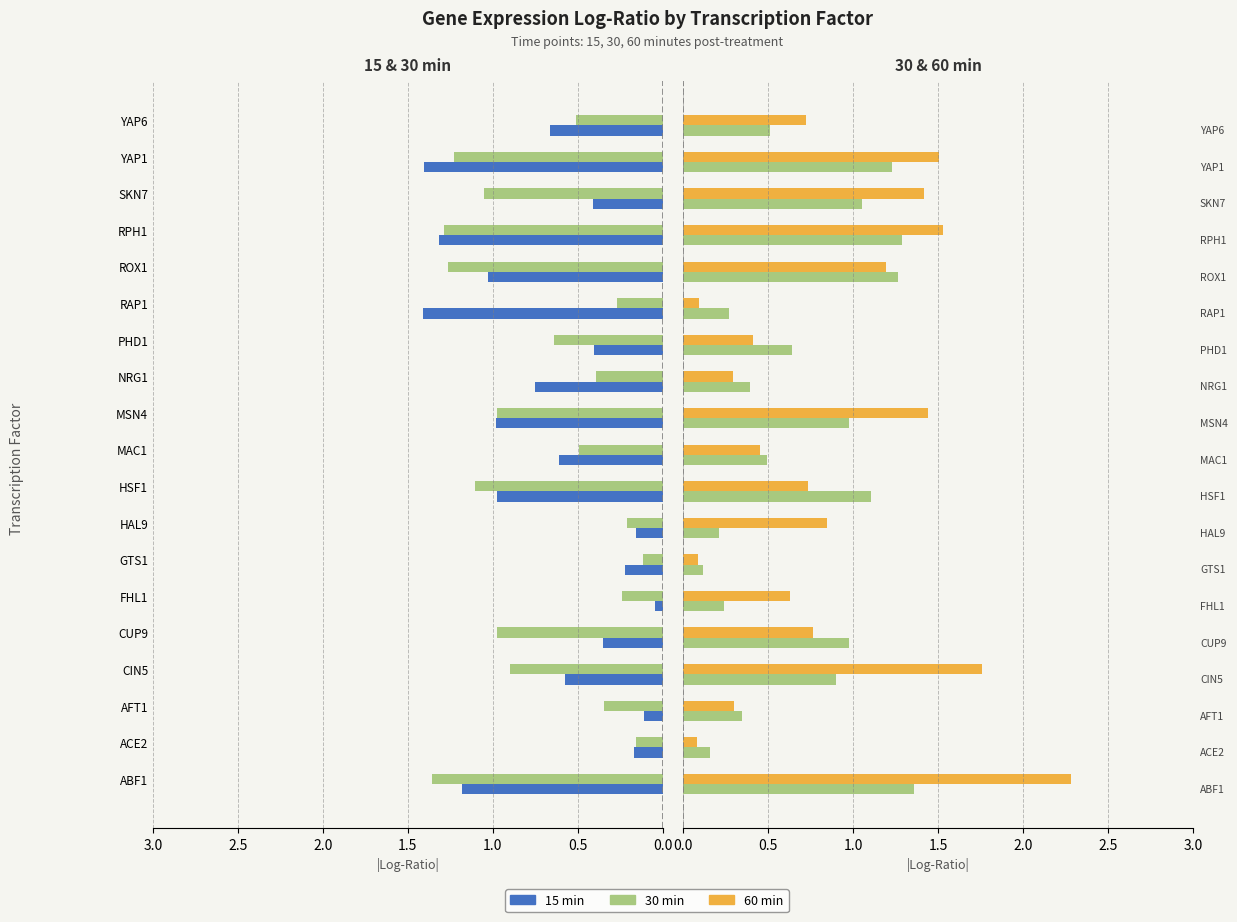

List the series in order of their peak value, highest first.

60 min, 15 min, 30 min